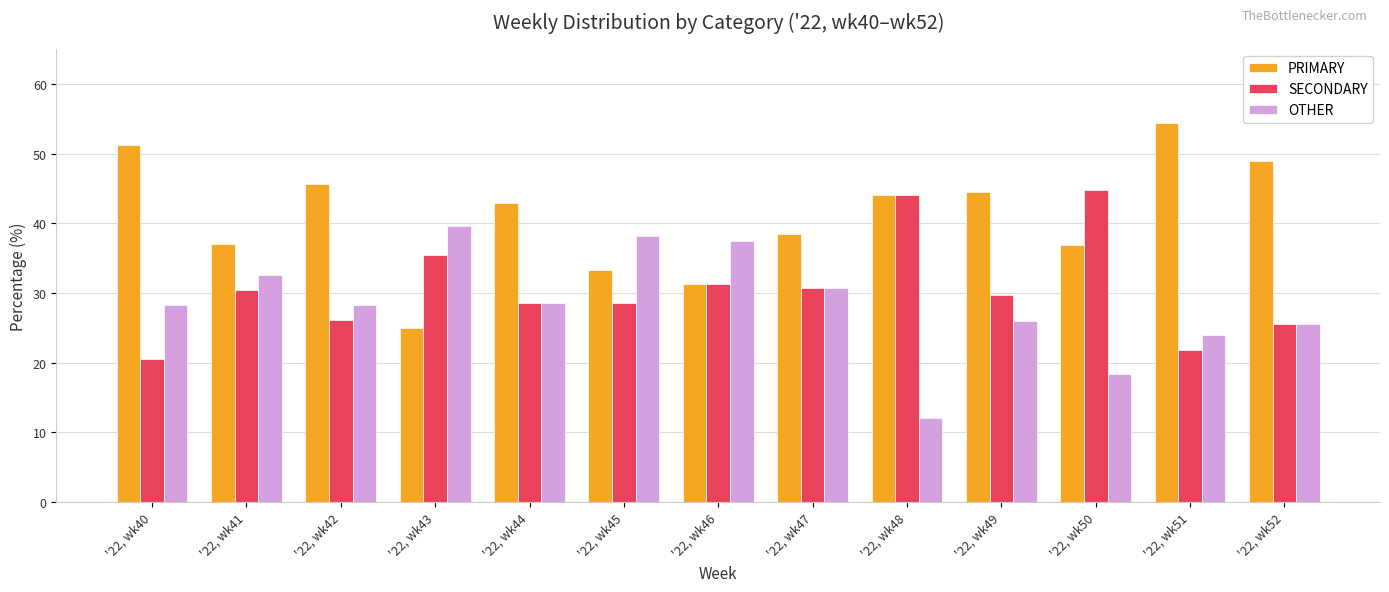

At which label does PRIMARY first exceed 42?

'22, wk40